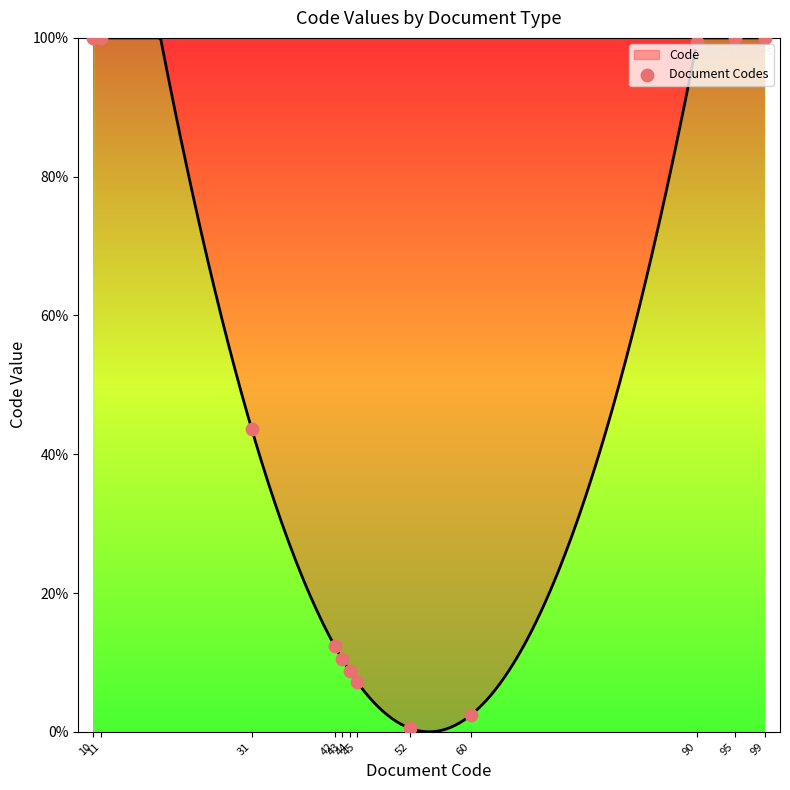

Approximately how many times larger is the value at 31 compared to 42?

3.5